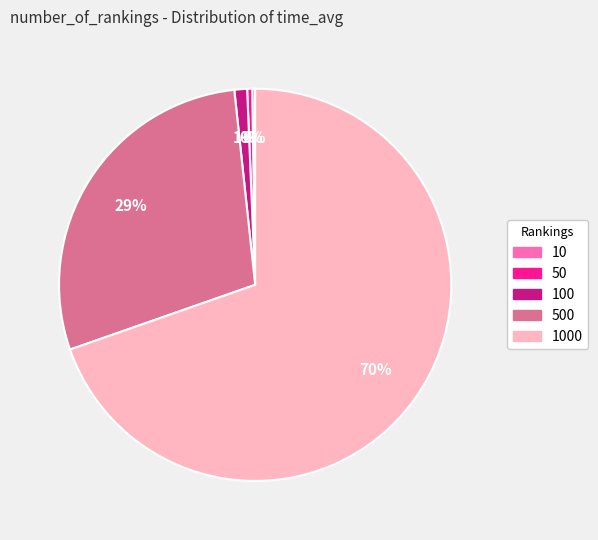

To the nearest percent, what is the average slice percentage?

20%